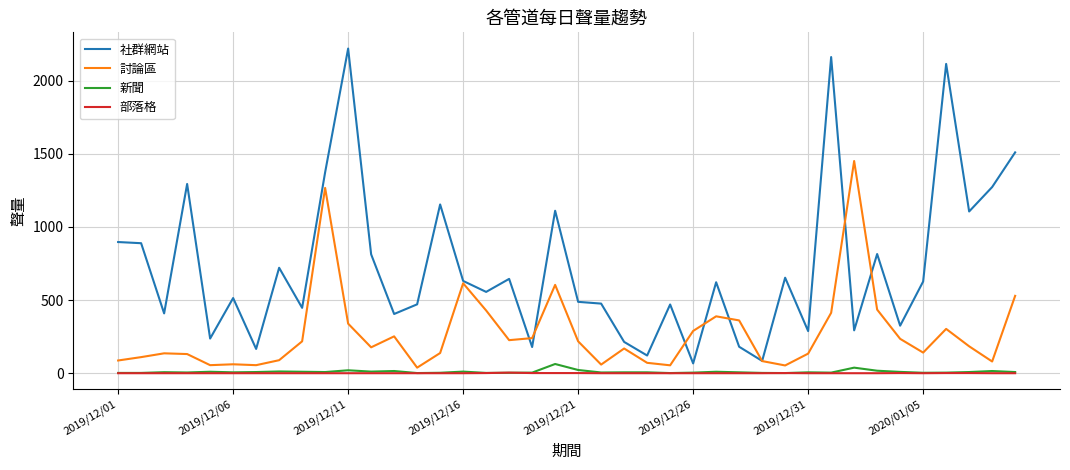

What is the difference between the second highest and minimum values in the 社群網站 series?

2095